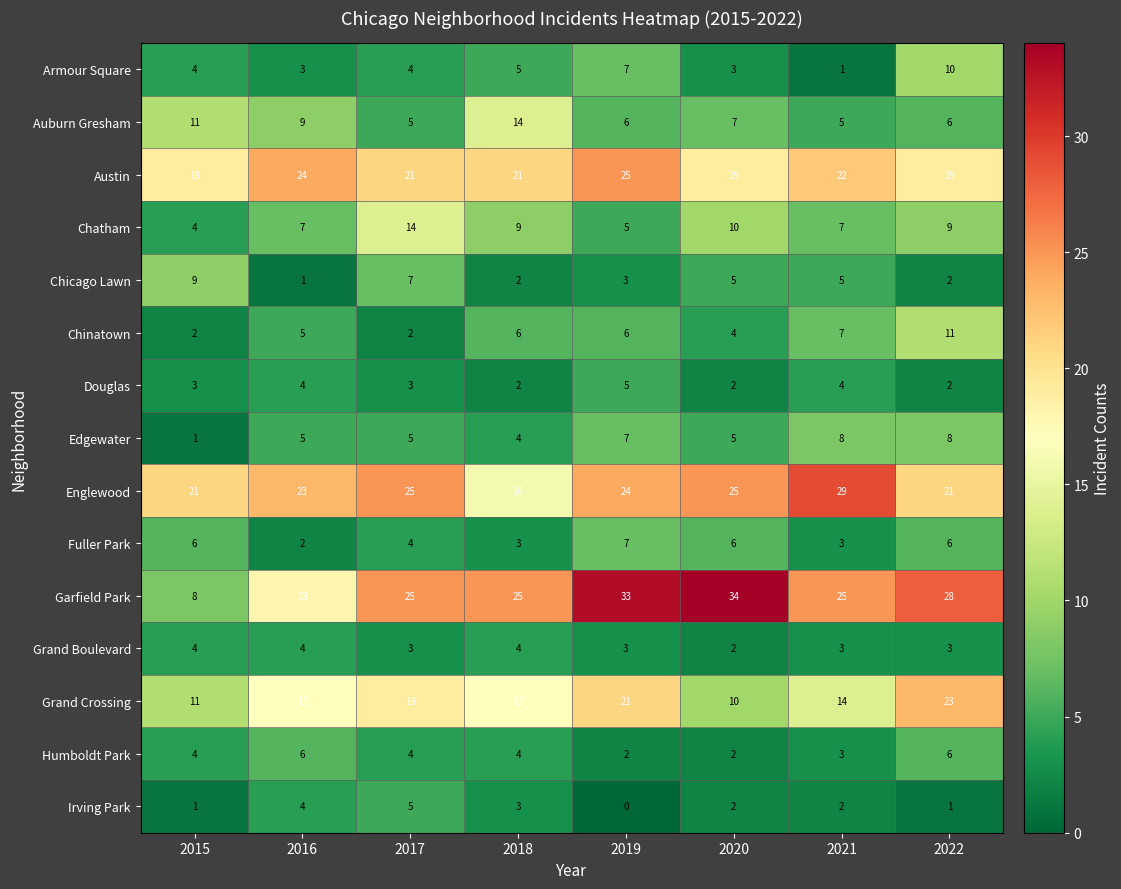

What is the difference between the second highest and minimum values in the Irving Park series?

4